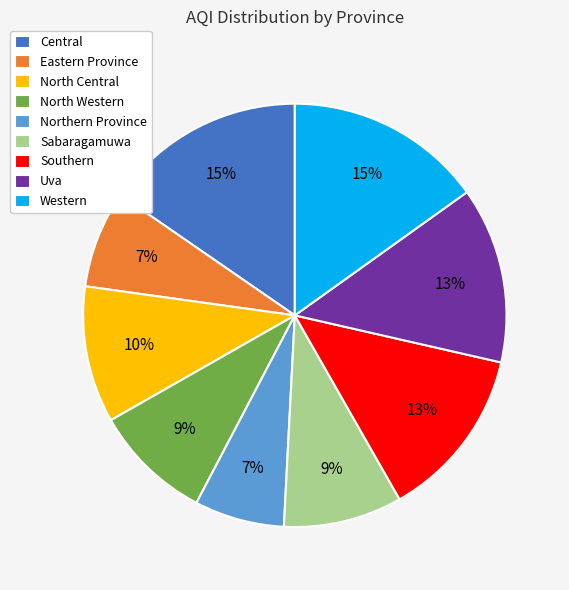

Do Southern and Eastern Province together represent more than half of the pie?

No